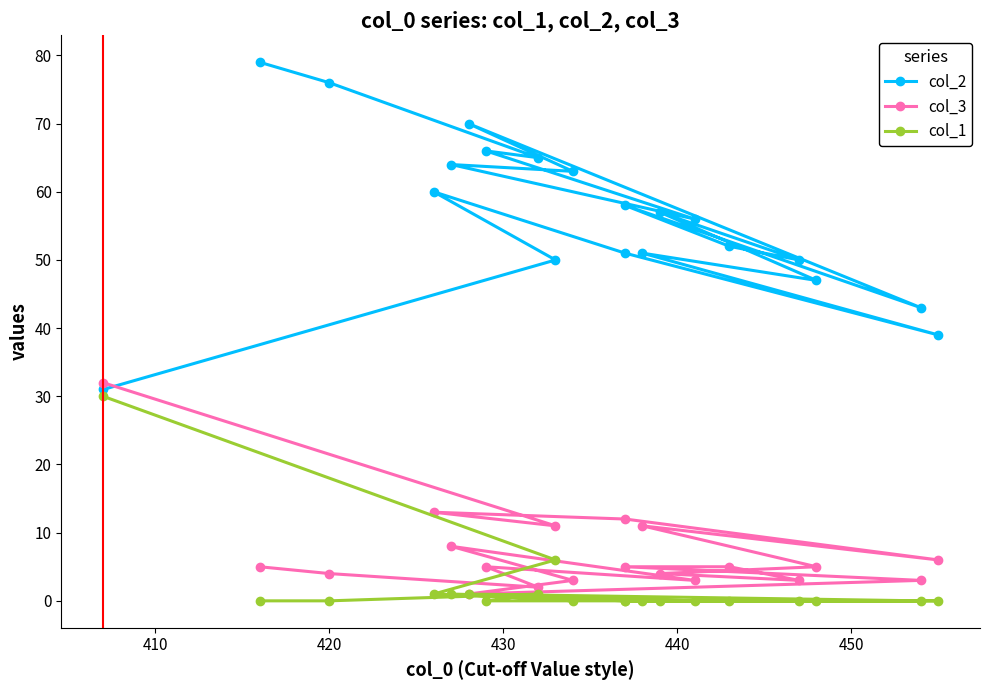

List the series in order of their peak value, lowest first.

col_1, col_3, col_2